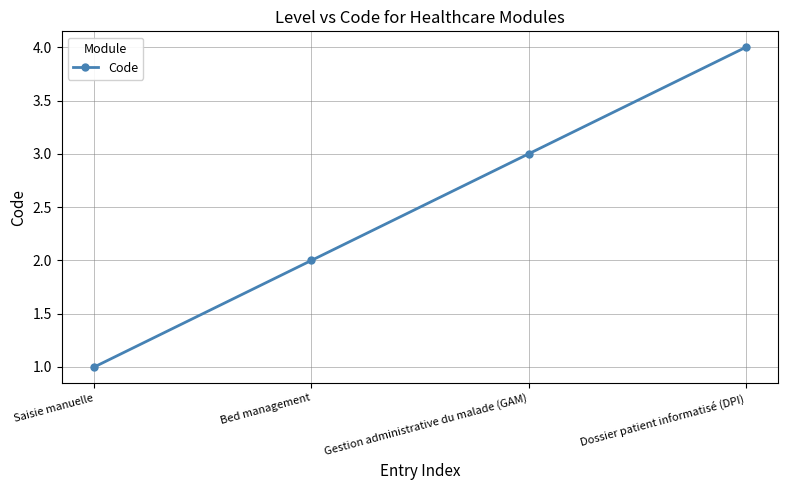

Rank the categories by value from lowest to highest.

Saisie manuelle, Bed management, Gestion administrative du malade (GAM), Dossier patient informatisé (DPI)